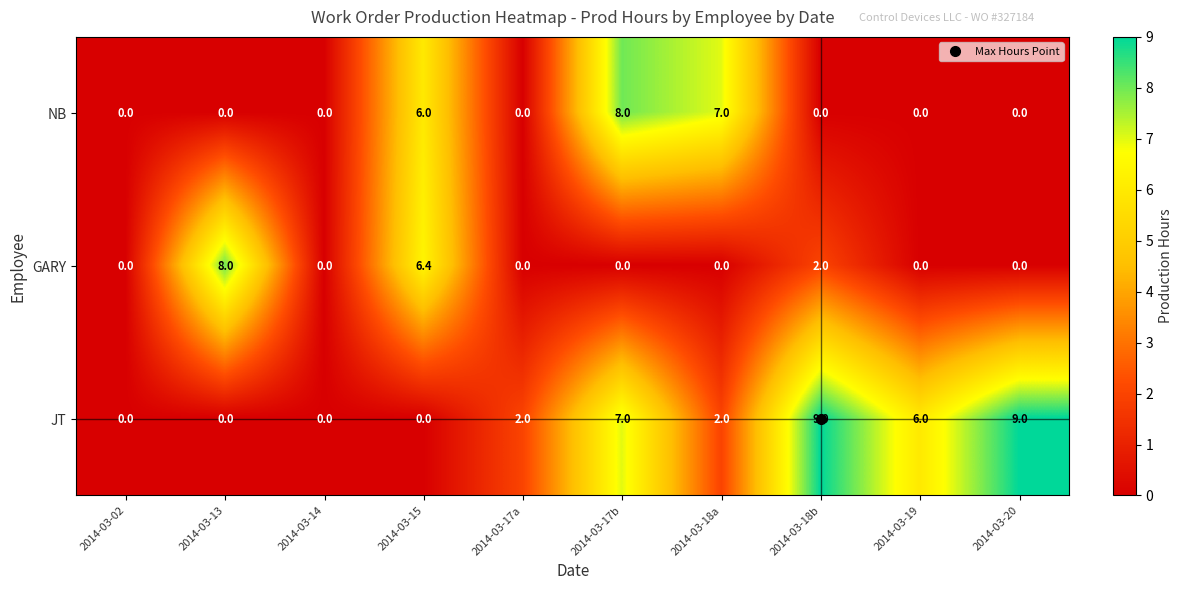

Count the number of data series in this chart.

3